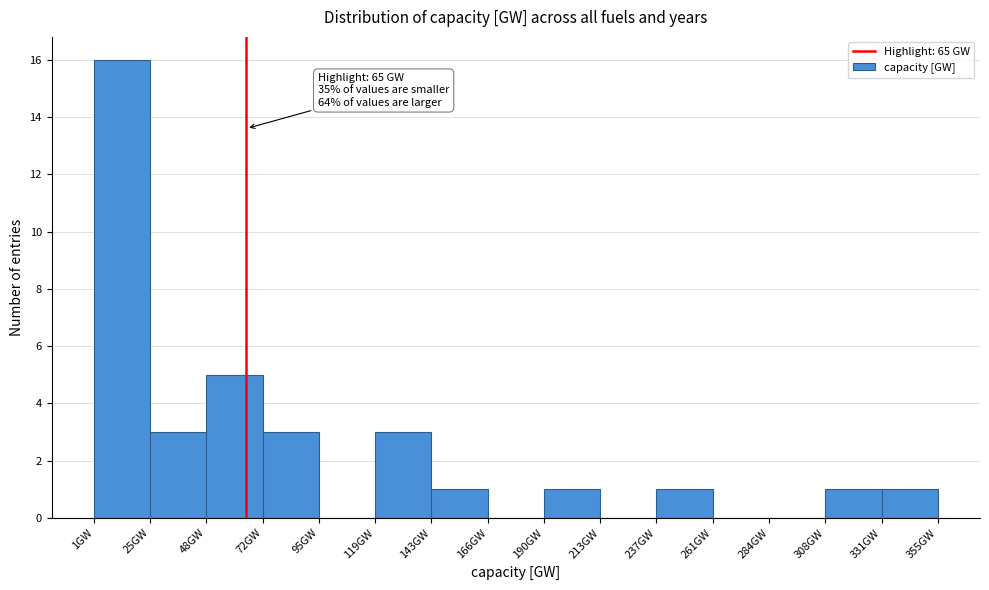

Over which range of the x-axis is the bar tallest?

0 to 25